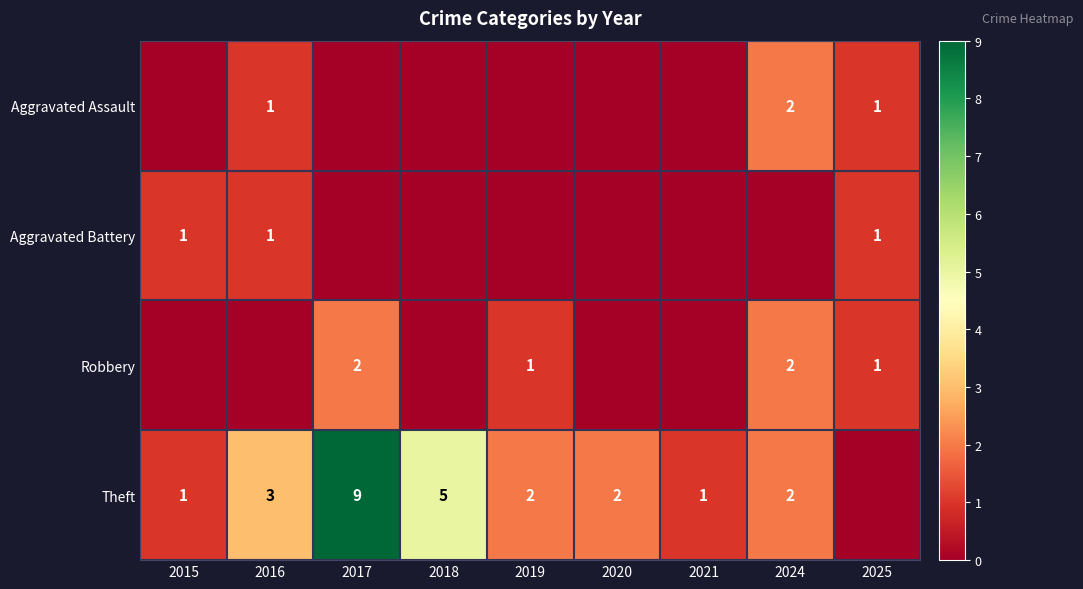

Count the number of categories in the chart.

9